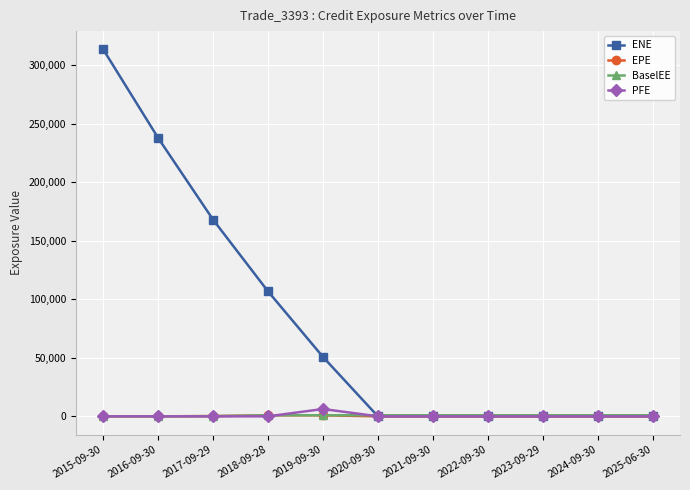

Does the chart display data point markers on the line(s)?

Yes